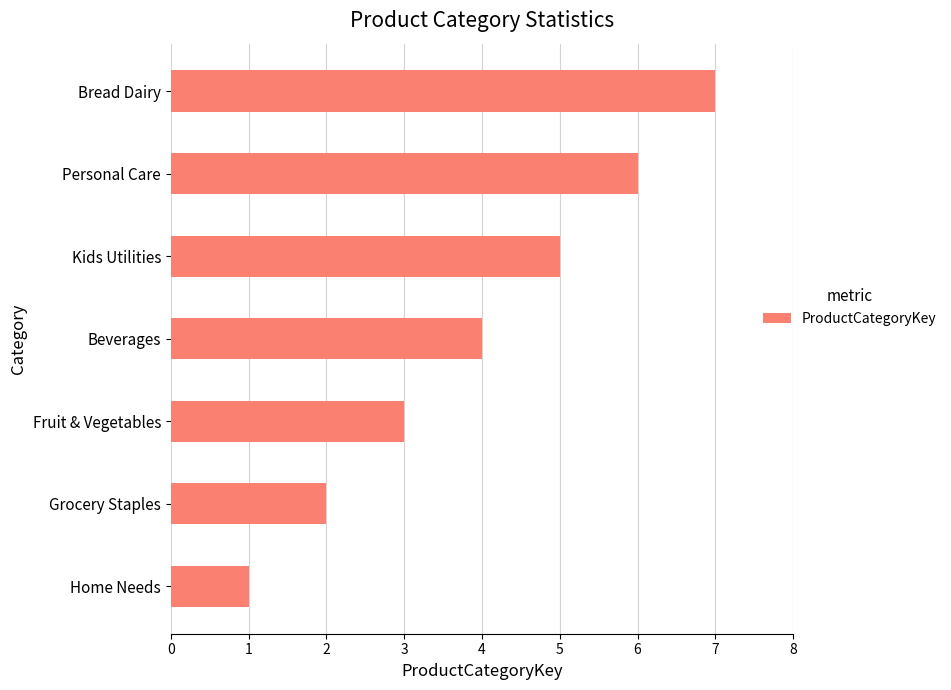

Which category has the highest value across all series?

Bread Dairy